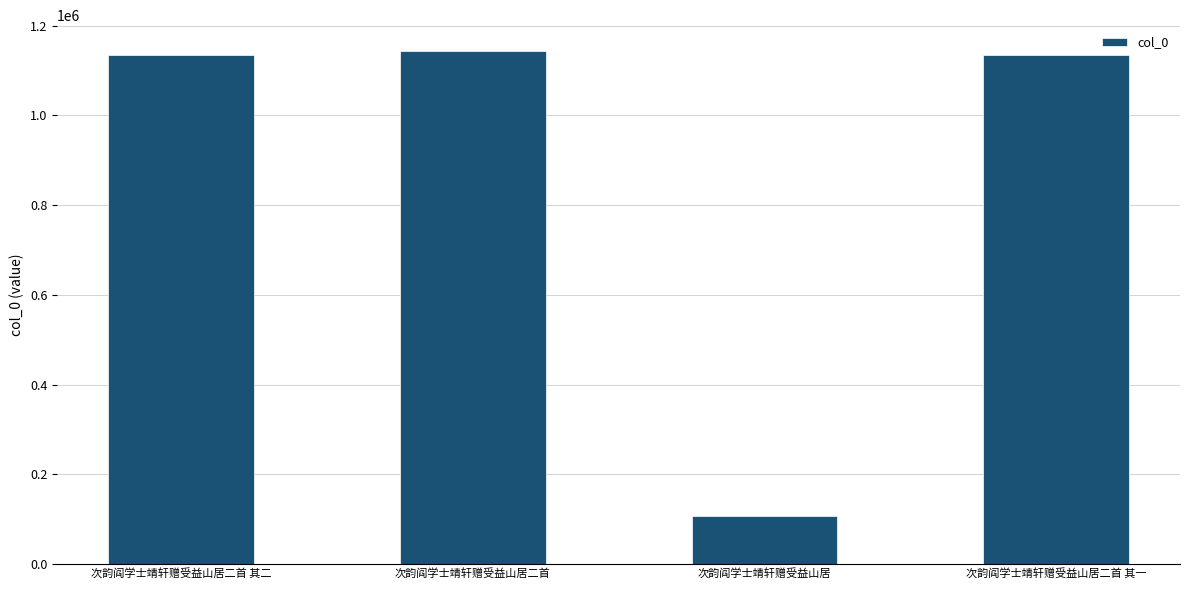

What is the sum of the values at 次韵阎学士靖轩赠受益山居二首 其一 and 次韵阎学士靖轩赠受益山居二首?

2277964